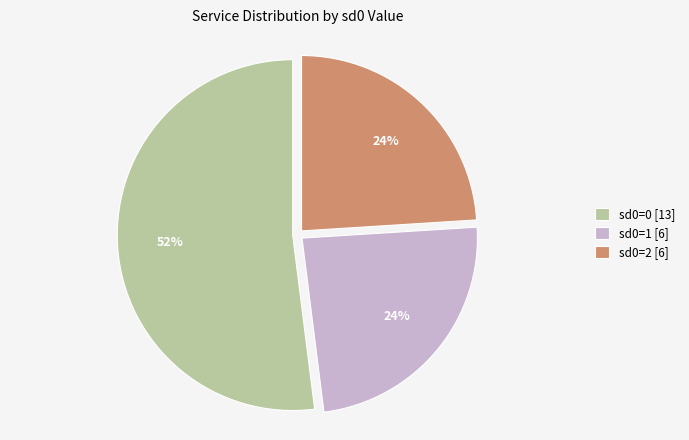

The sd0=1 [6] slice represents 24% of the pie. True or false?

True